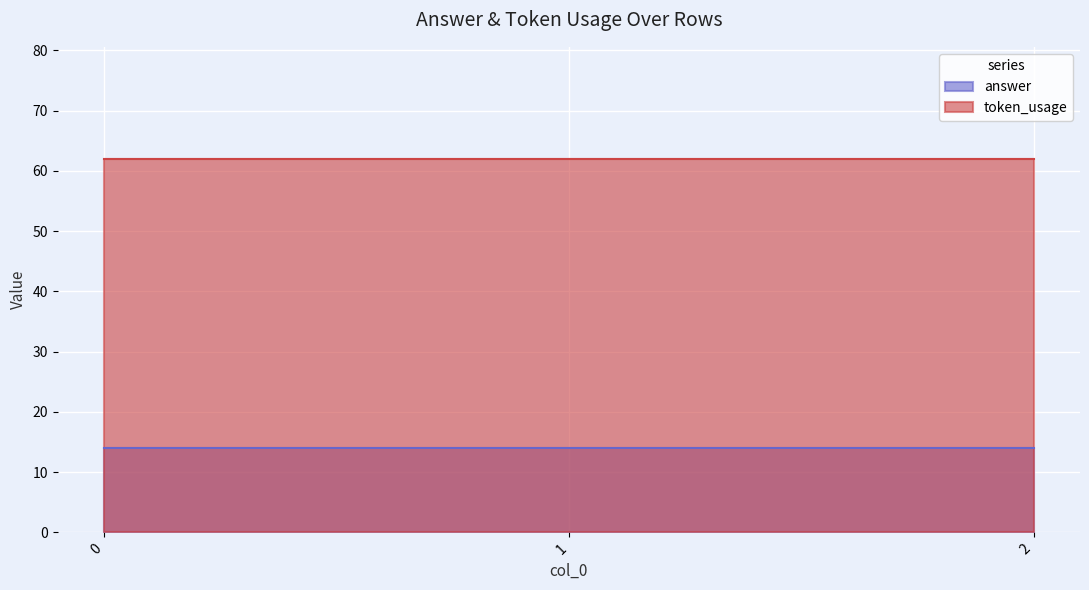

What is the sum of all token_usage values?

186